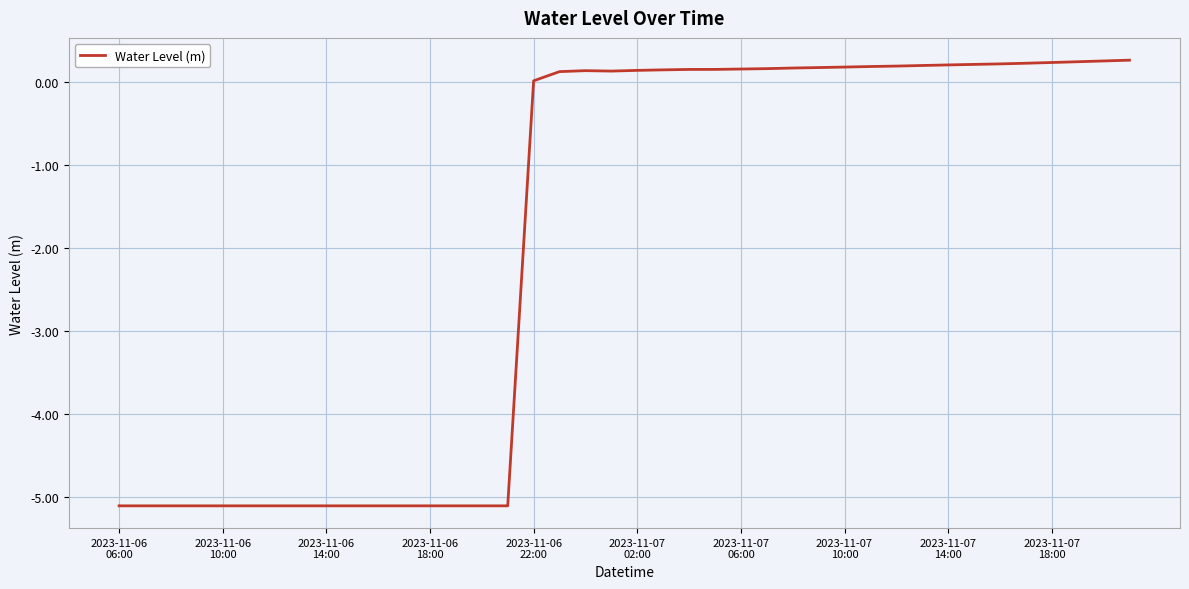

What is the difference between the maximum and minimum values?

5.4